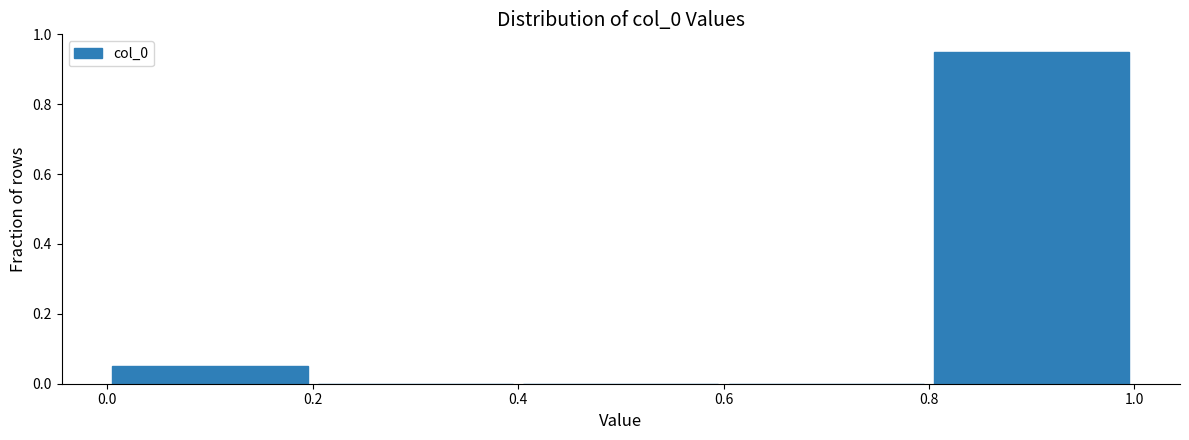

Reading left to right, transcribe this chart: for each bar, give the range it covers on the x-axis and its height. The values are not printed on the chart, so give them approximately, as read against the axis.

0.0 to 0.2: 0.06
0.2 to 0.4: 0
0.4 to 0.6: 0
0.6 to 0.8: 0
0.8 to 1.0: 0.96